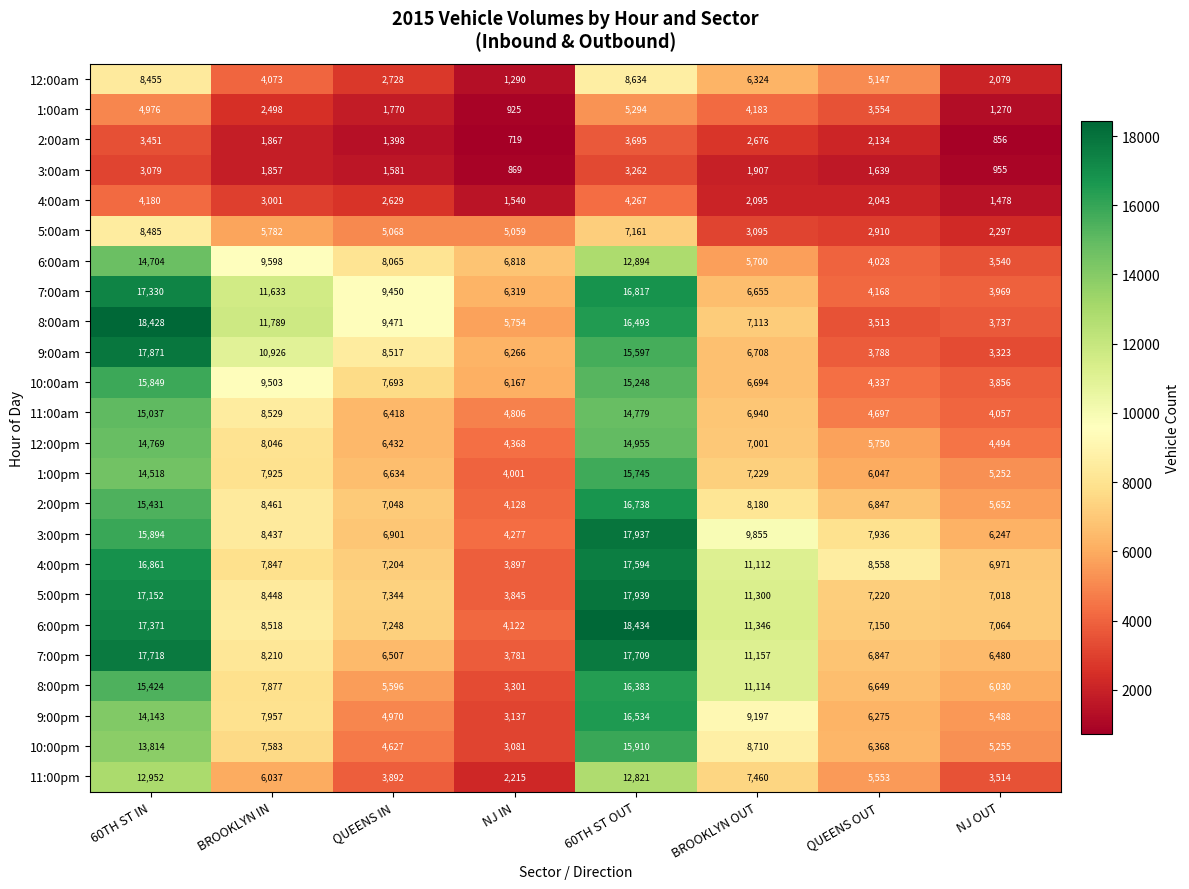

At which category does the chart reach its peak across all series?

60TH ST OUT